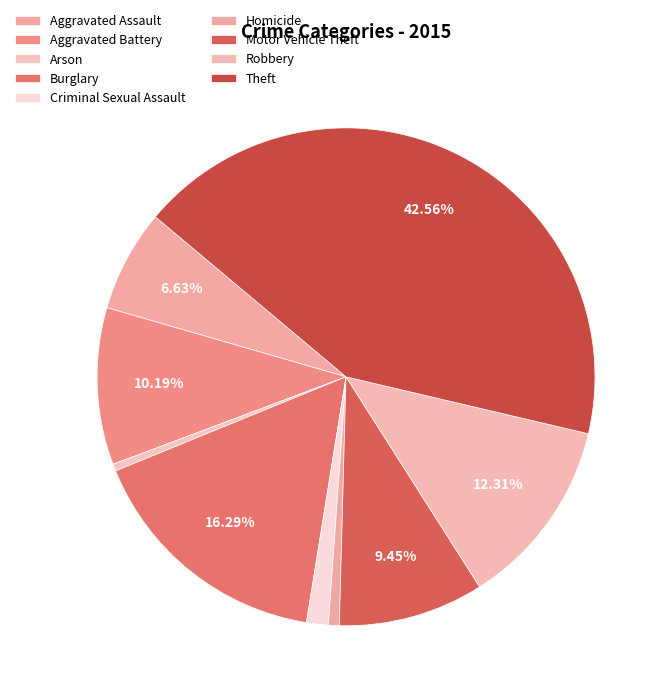

How many slices are in this pie chart?

9